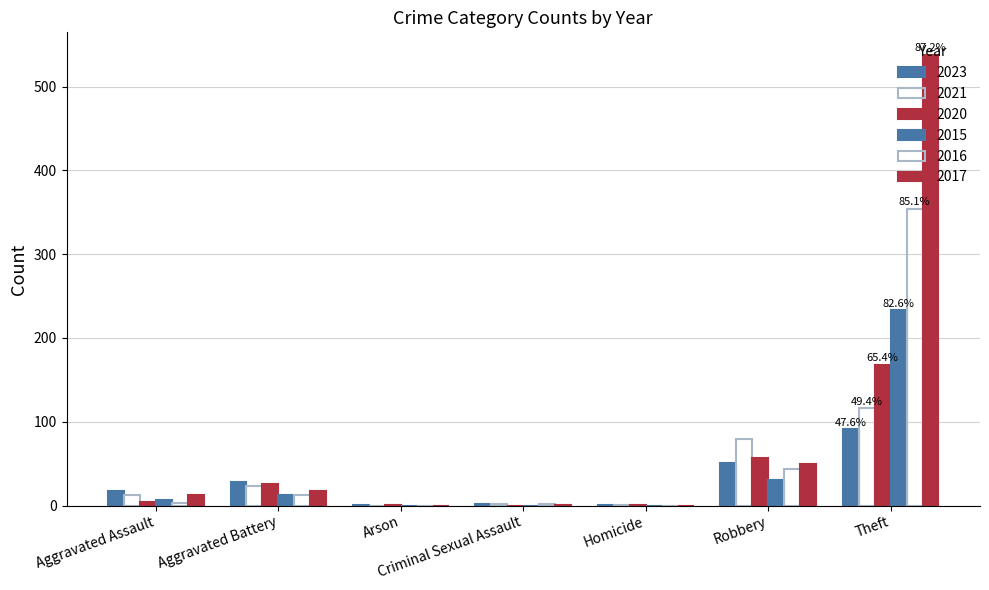

What is the sum of the 2015 values at Aggravated Assault and Aggravated Battery?

19